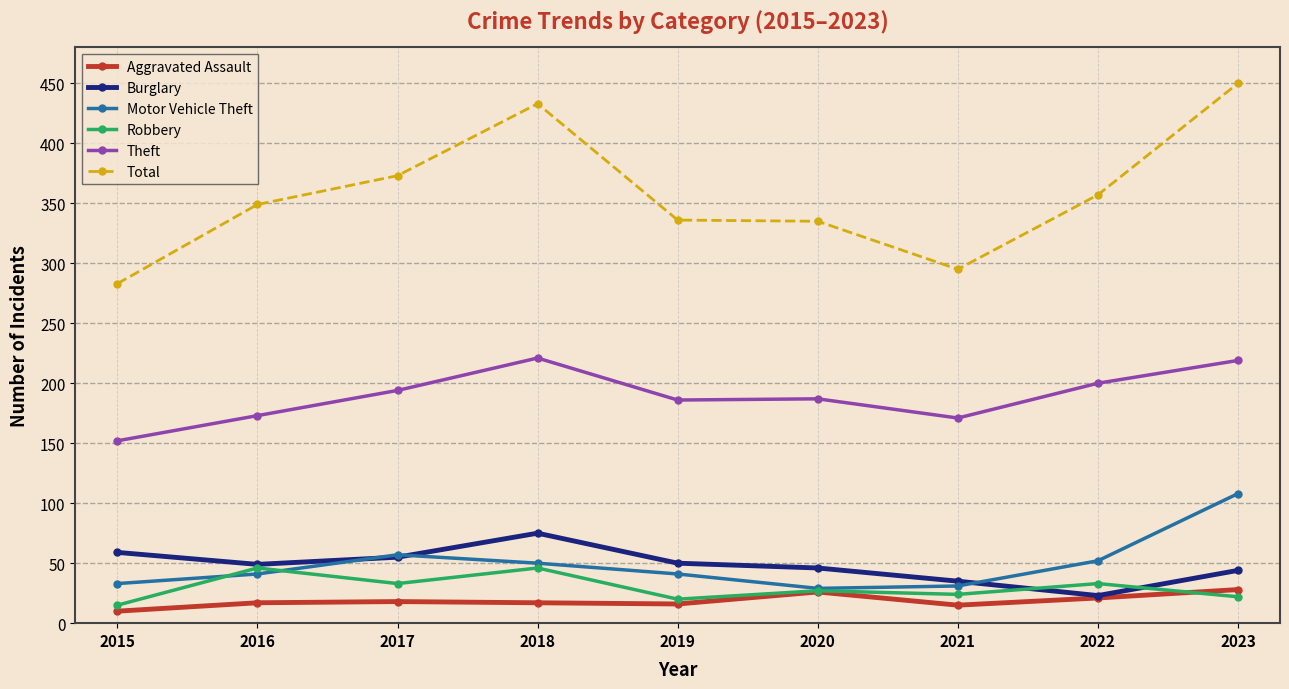

Is this an area chart (filled region under the line)?

No